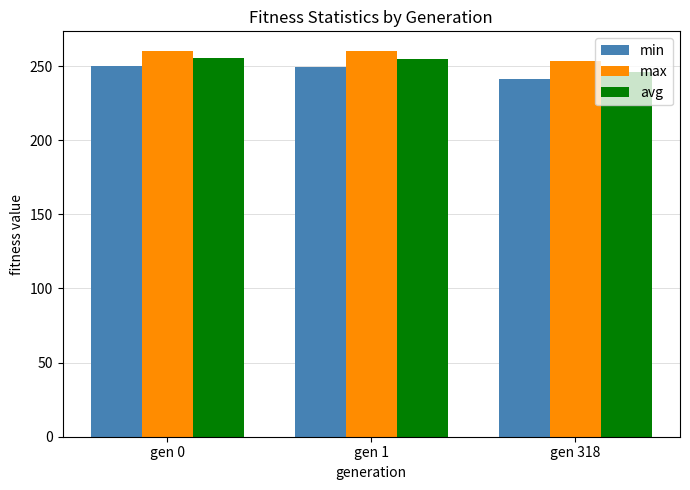

At which label does max first exceed 260?

gen 0